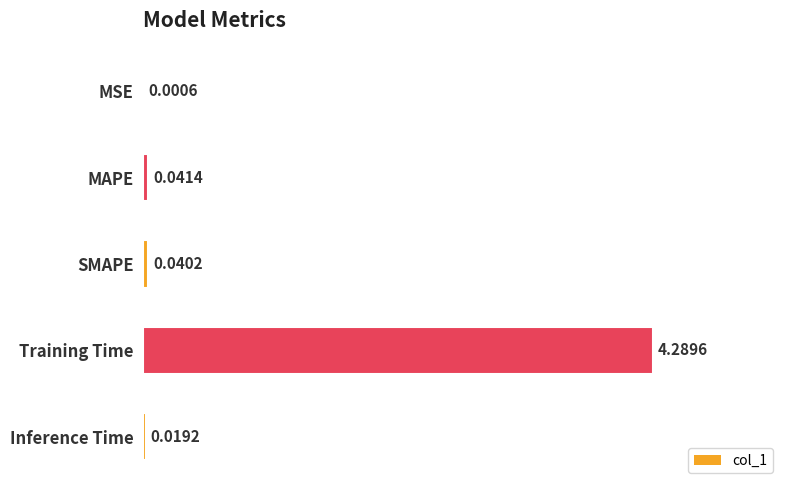

Are the bars grouped side by side (vs. stacked)?

No